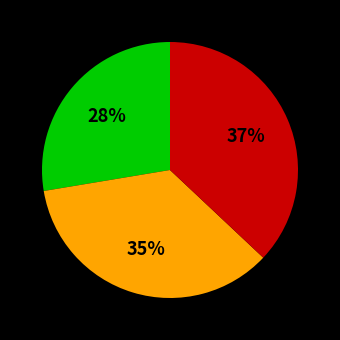

To the nearest percent, what is the average slice percentage?

33%